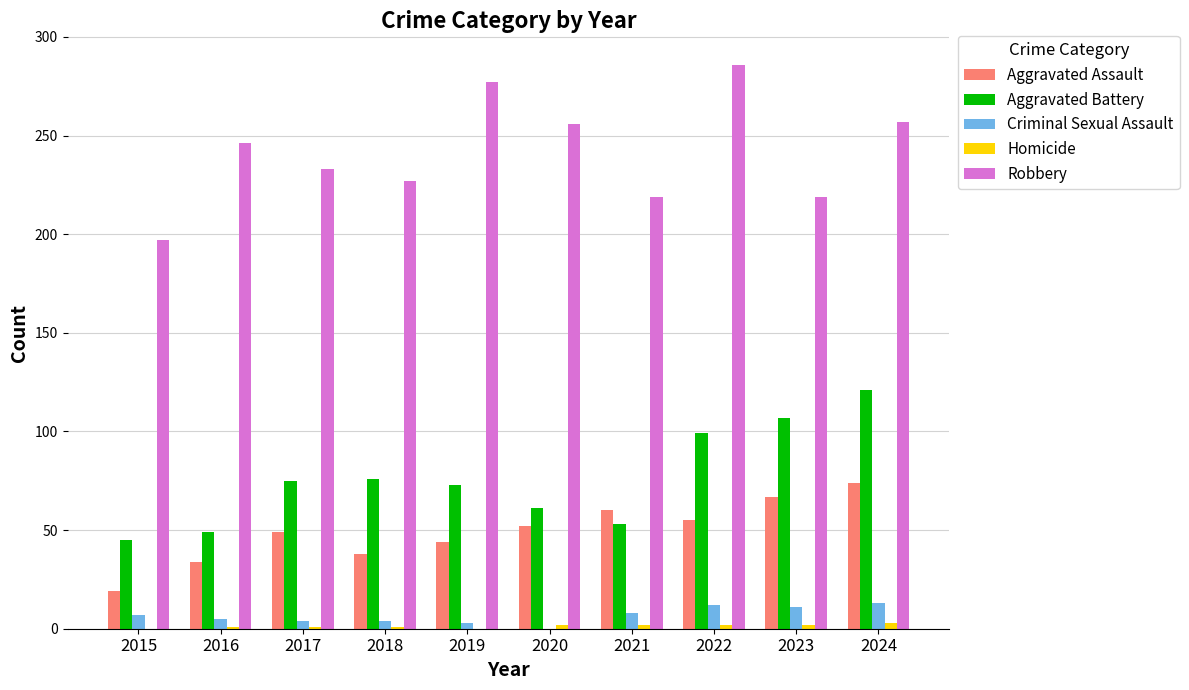

What is the sum of all Aggravated Assault values?

492